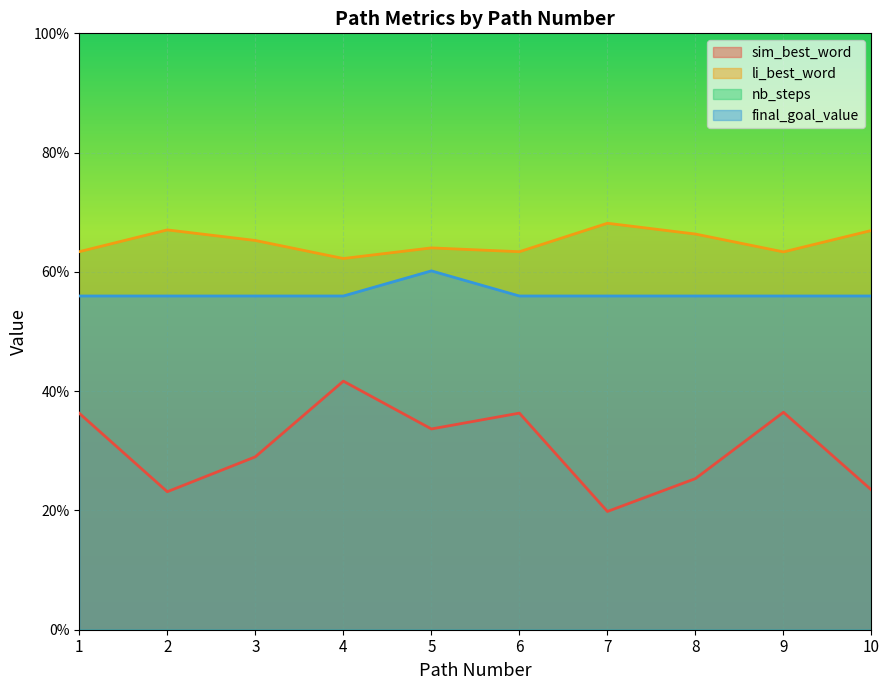

At how many categories does at least one series exceed 5?

10